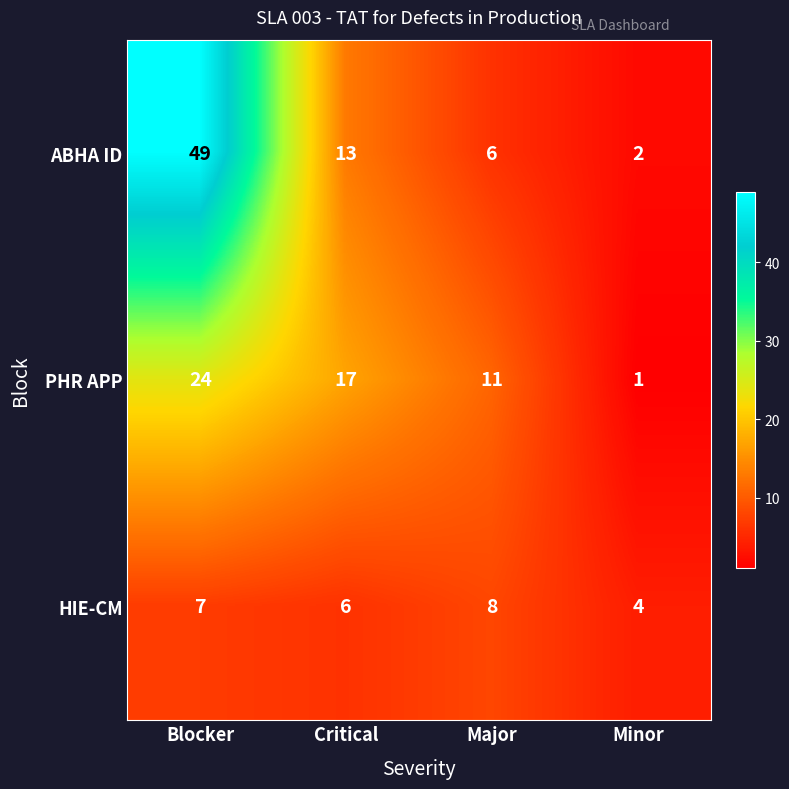

What is the total value across all series at Blocker?

80